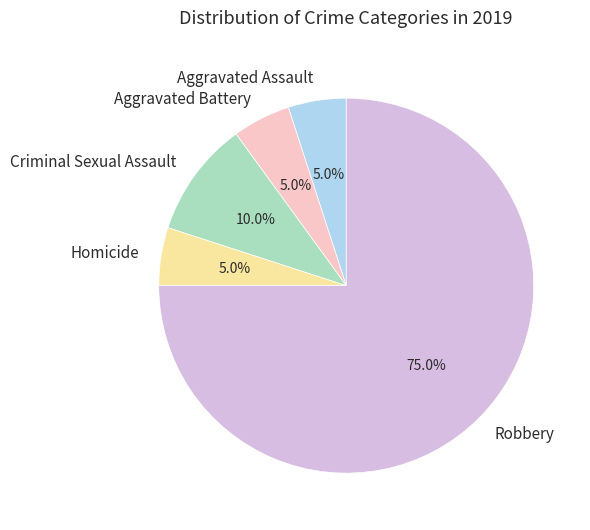

To the nearest percent, what is the difference between the largest and smallest slice percentages?

70%